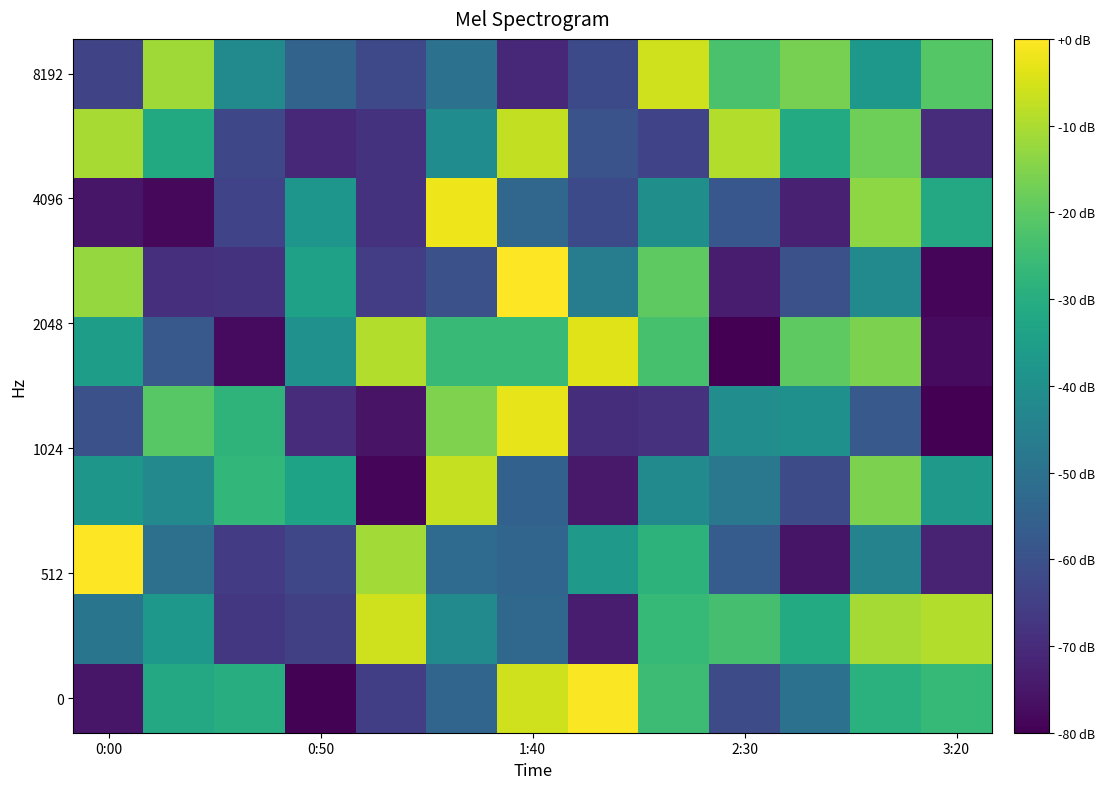

Which category has the highest value across all series?

0:00